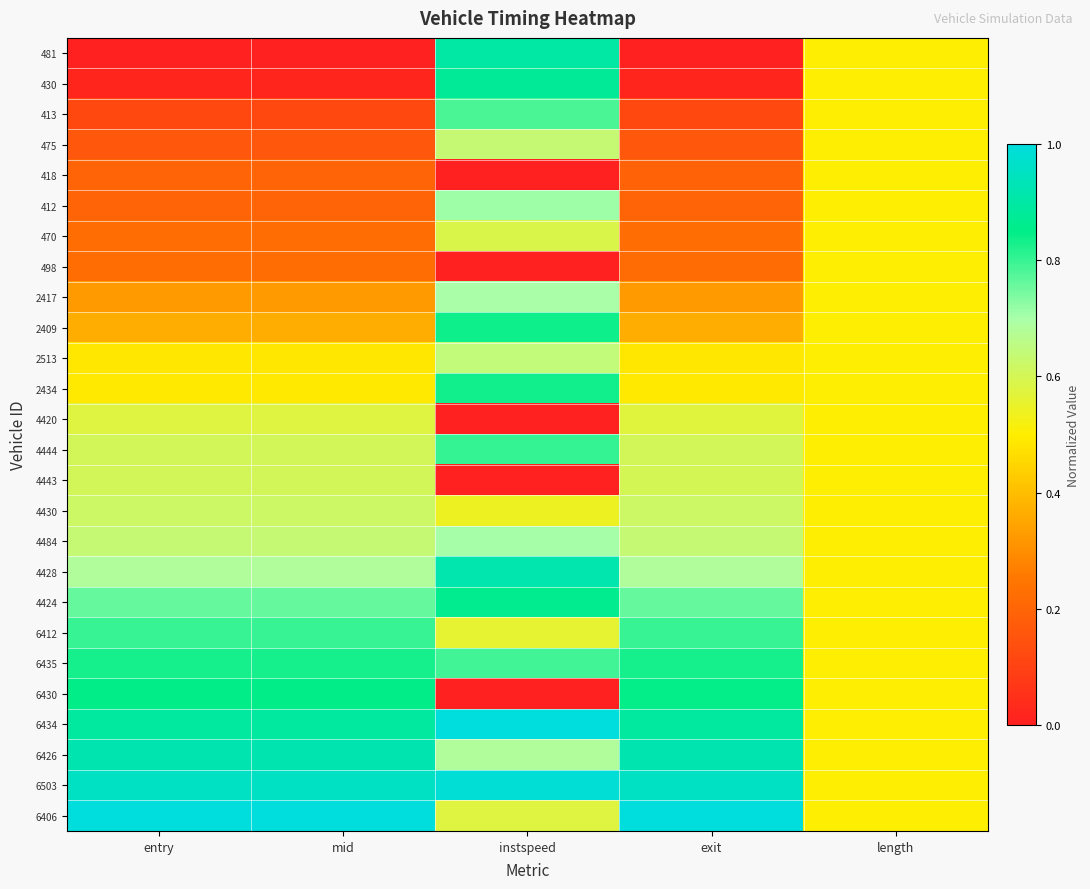

Reading left to right, transcribe all the data shown in this chart.

481: entry=0.0	mid=0.0	instspeed=0.9	exit=0.0	length=0.5
430: entry=0.0	mid=0.0	instspeed=0.9	exit=0.0	length=0.5
413: entry=0.1	mid=0.1	instspeed=0.8	exit=0.1	length=0.5
475: entry=0.2	mid=0.2	instspeed=0.6	exit=0.2	length=0.5
418: entry=0.2	mid=0.2	instspeed=0.0	exit=0.2	length=0.5
412: entry=0.2	mid=0.2	instspeed=0.7	exit=0.2	length=0.5
470: entry=0.2	mid=0.2	instspeed=0.6	exit=0.2	length=0.5
498: entry=0.2	mid=0.2	instspeed=0.0	exit=0.2	length=0.5
2417: entry=0.3	mid=0.3	instspeed=0.7	exit=0.3	length=0.5
2409: entry=0.4	mid=0.4	instspeed=0.8	exit=0.4	length=0.5
2513: entry=0.5	mid=0.5	instspeed=0.6	exit=0.5	length=0.5
2434: entry=0.5	mid=0.5	instspeed=0.8	exit=0.5	length=0.5
4420: entry=0.6	mid=0.6	instspeed=0.0	exit=0.6	length=0.5
4444: entry=0.6	mid=0.6	instspeed=0.8	exit=0.6	length=0.5
4443: entry=0.6	mid=0.6	instspeed=0.0	exit=0.6	length=0.5
4430: entry=0.6	mid=0.6	instspeed=0.5	exit=0.6	length=0.5
4484: entry=0.6	mid=0.6	instspeed=0.7	exit=0.6	length=0.5
4428: entry=0.7	mid=0.7	instspeed=0.9	exit=0.7	length=0.5
4424: entry=0.8	mid=0.8	instspeed=0.9	exit=0.8	length=0.5
6412: entry=0.8	mid=0.8	instspeed=0.6	exit=0.8	length=0.5
6435: entry=0.8	mid=0.8	instspeed=0.8	exit=0.8	length=0.5
6430: entry=0.9	mid=0.9	instspeed=0.0	exit=0.8	length=0.5
6434: entry=0.9	mid=0.9	instspeed=1.0	exit=0.9	length=0.5
6426: entry=0.9	mid=0.9	instspeed=0.7	exit=0.9	length=0.5
6503: entry=1.0	mid=1.0	instspeed=1.0	exit=1.0	length=0.5
6406: entry=1.0	mid=1.0	instspeed=0.6	exit=1.0	length=0.5